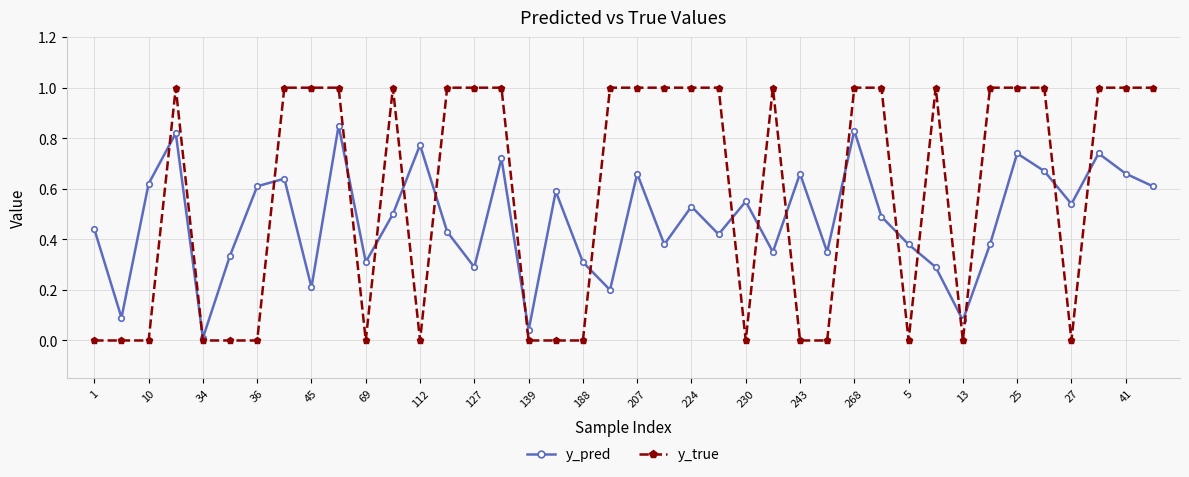

Which series has the largest total across all categories?

y_true